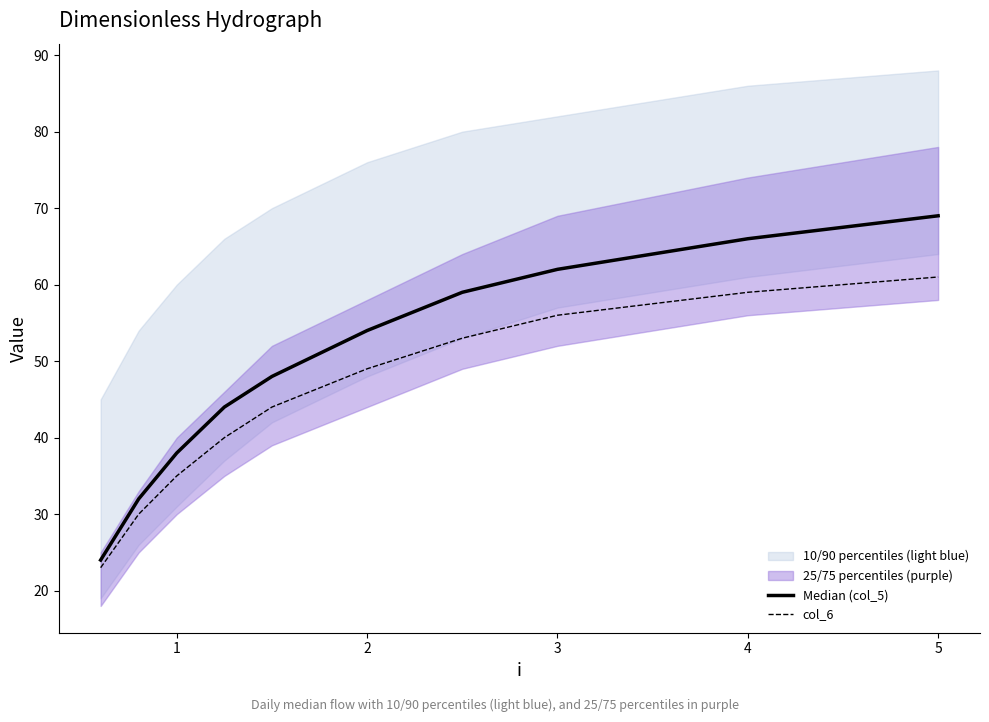

Read the col_6 value at 3, to the nearest 10.

60